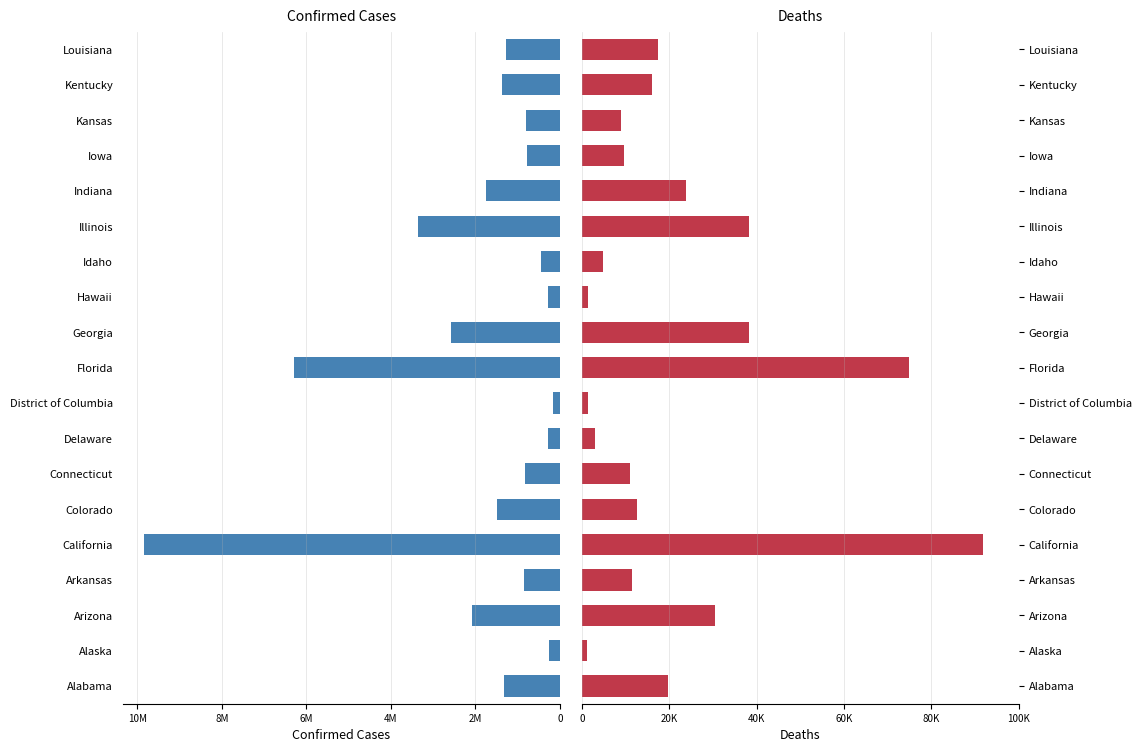

Which series has the largest range (max minus min)?

Confirmed